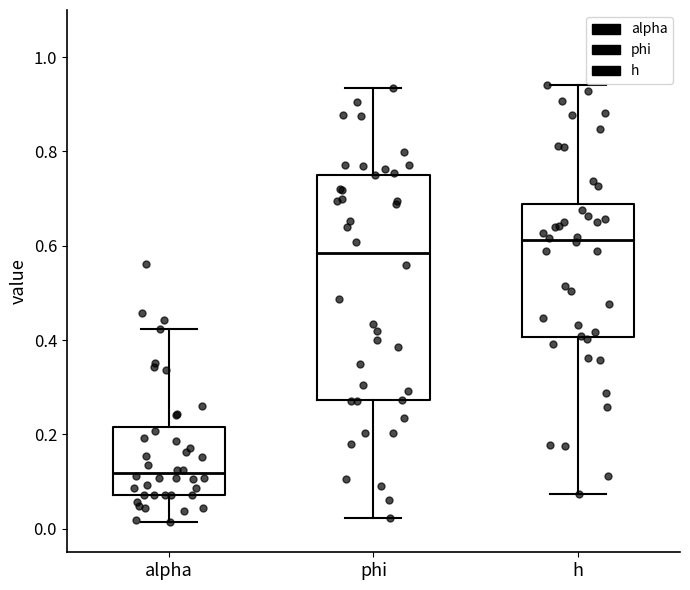

Which box has the highest median line?

h